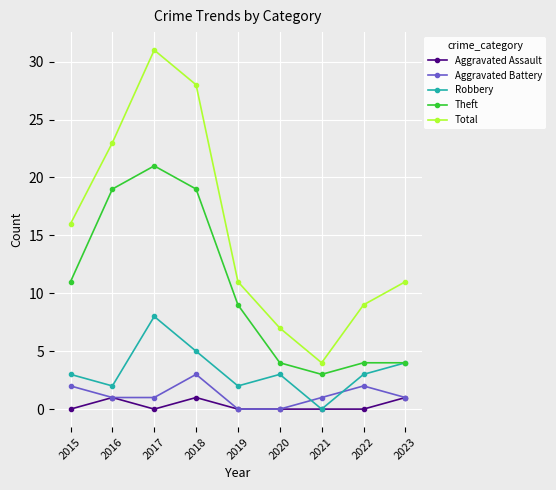

At which category does the chart reach its peak across all series?

2017